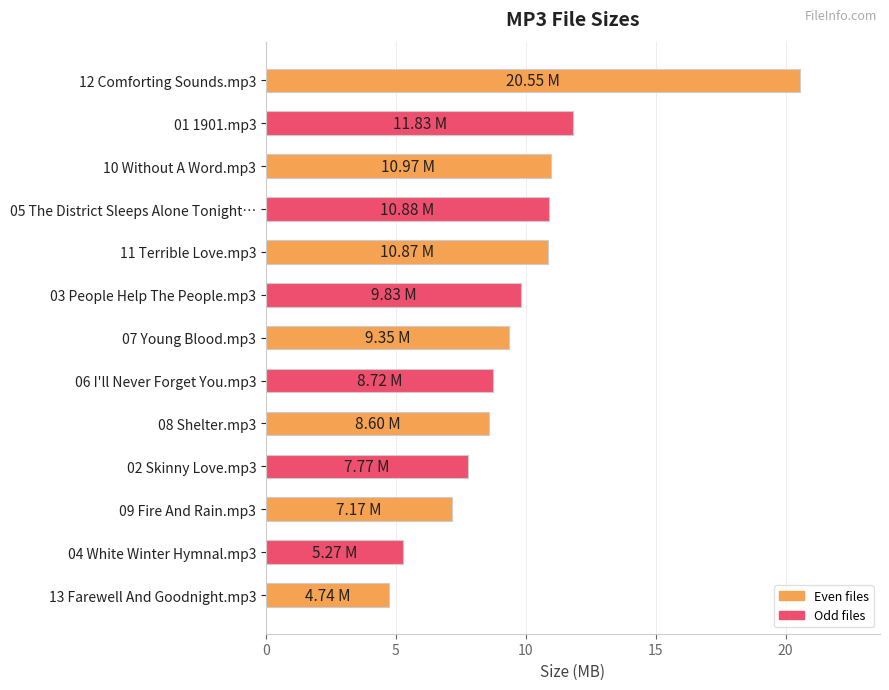

What is the difference between the values at 13 Farewell And Goodnight.mp3 and 11 Terrible Love.mp3?

6.1